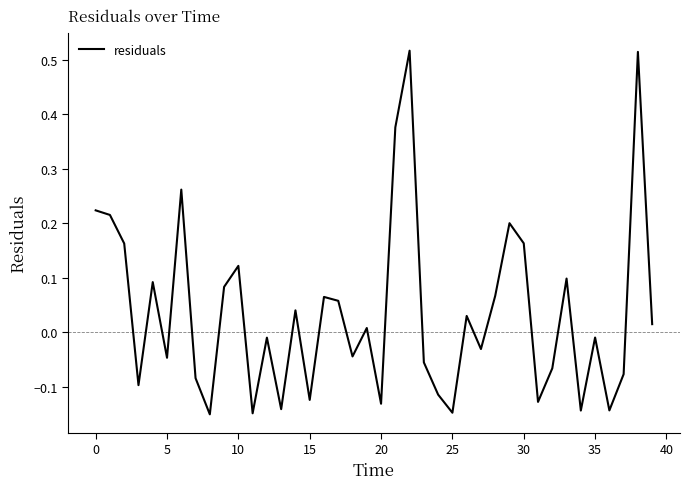

What is the difference between the maximum and minimum values?

0.7